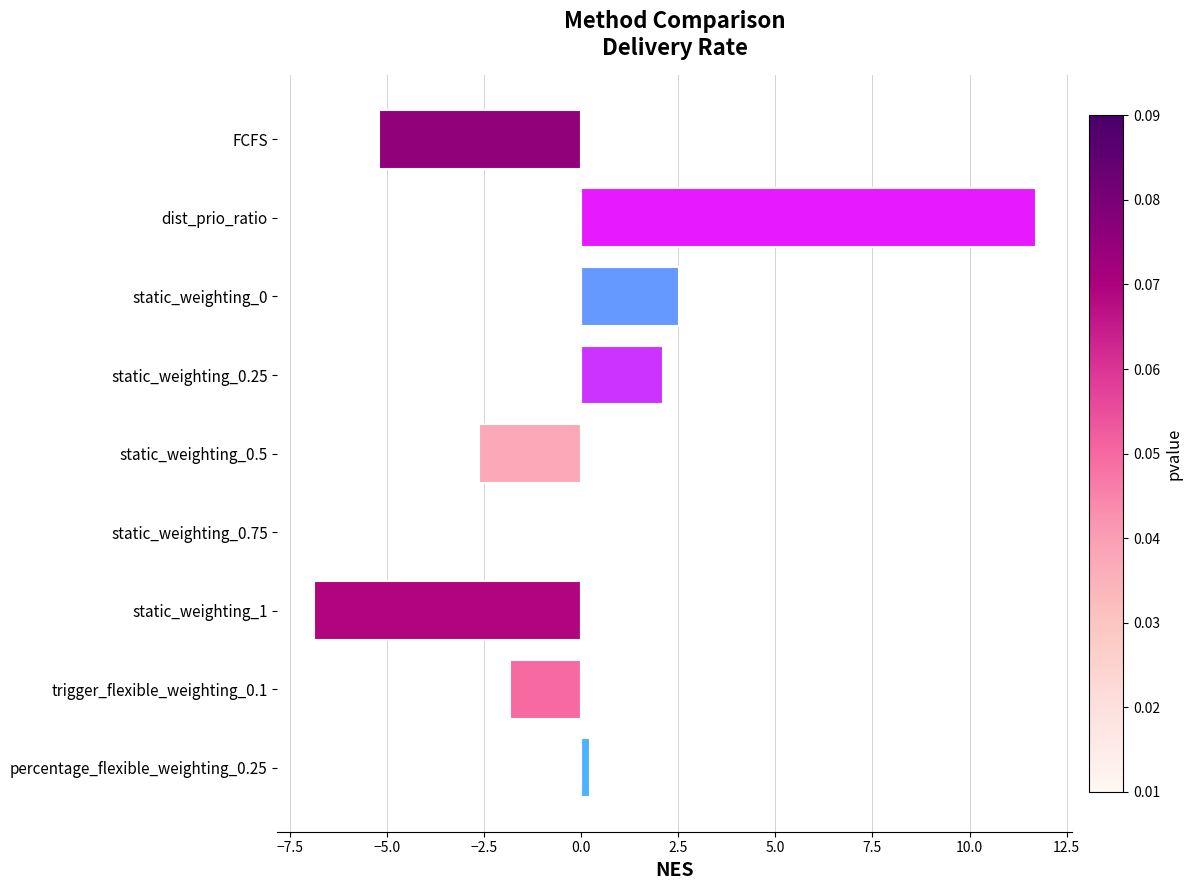

Between trigger_flexible_weighting_0.1 and static_weighting_0.5, which is larger?

trigger_flexible_weighting_0.1